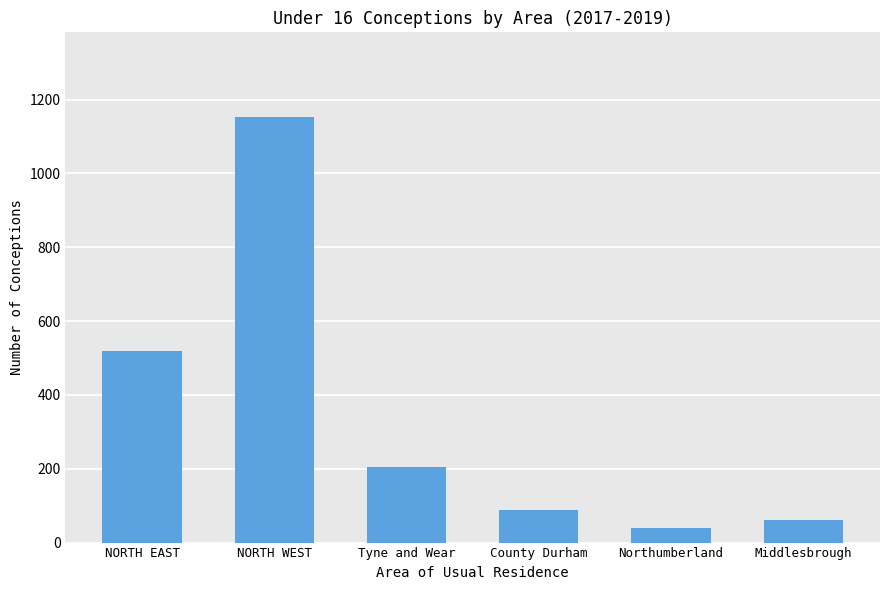

What position from the right is NORTH WEST?

5